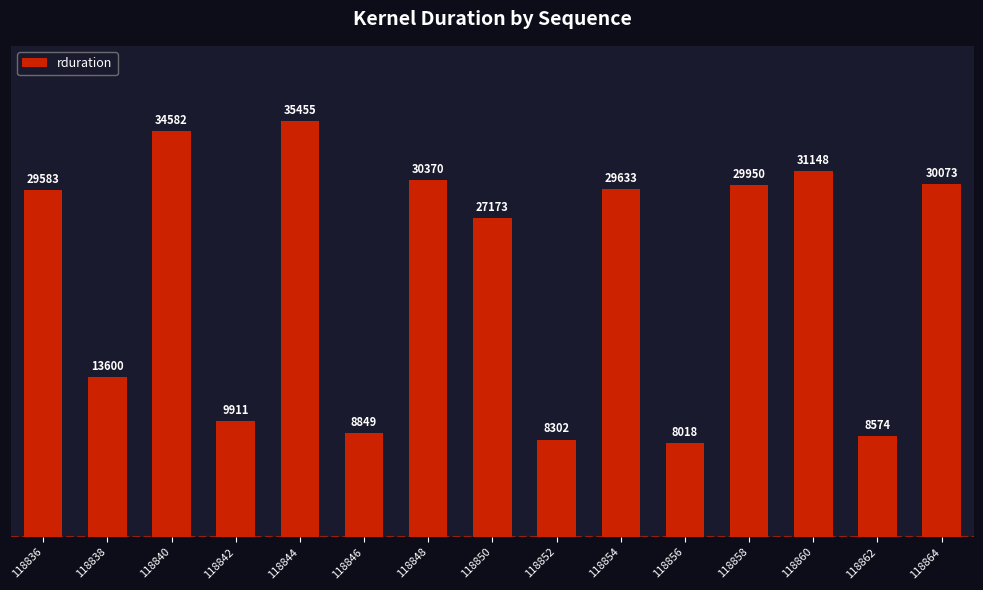

What is the sum of all values?

335221